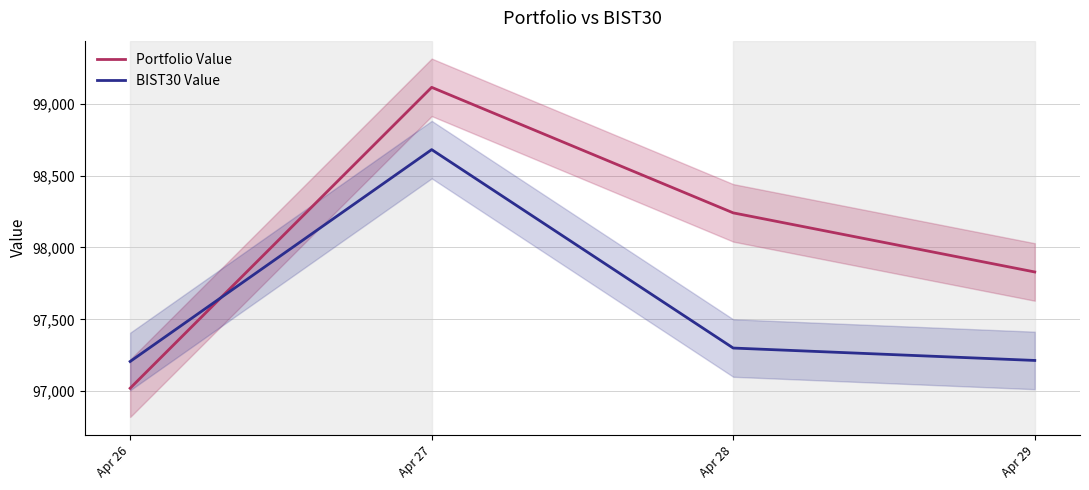

True or false: Portfolio Value has more than 2 interior local peaks.

False